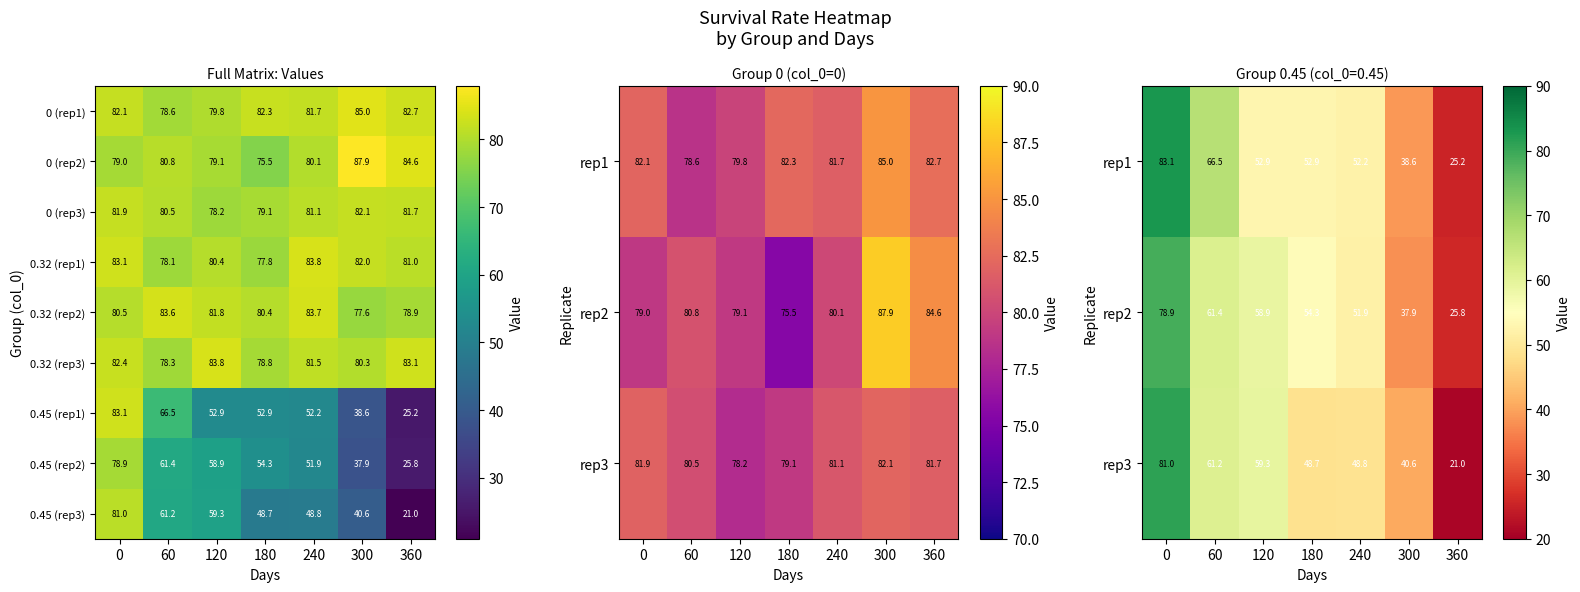

At how many categories does at least one series exceed 43?

7